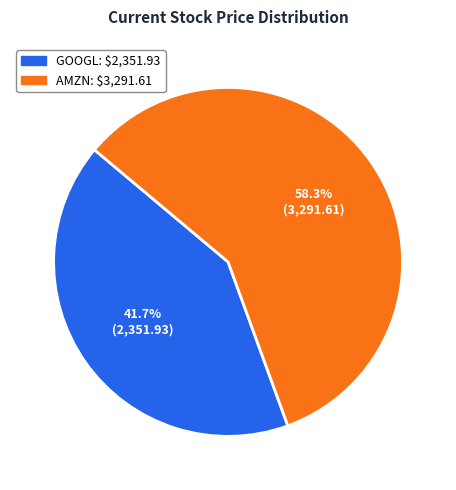

Count the number of slices in the pie.

2